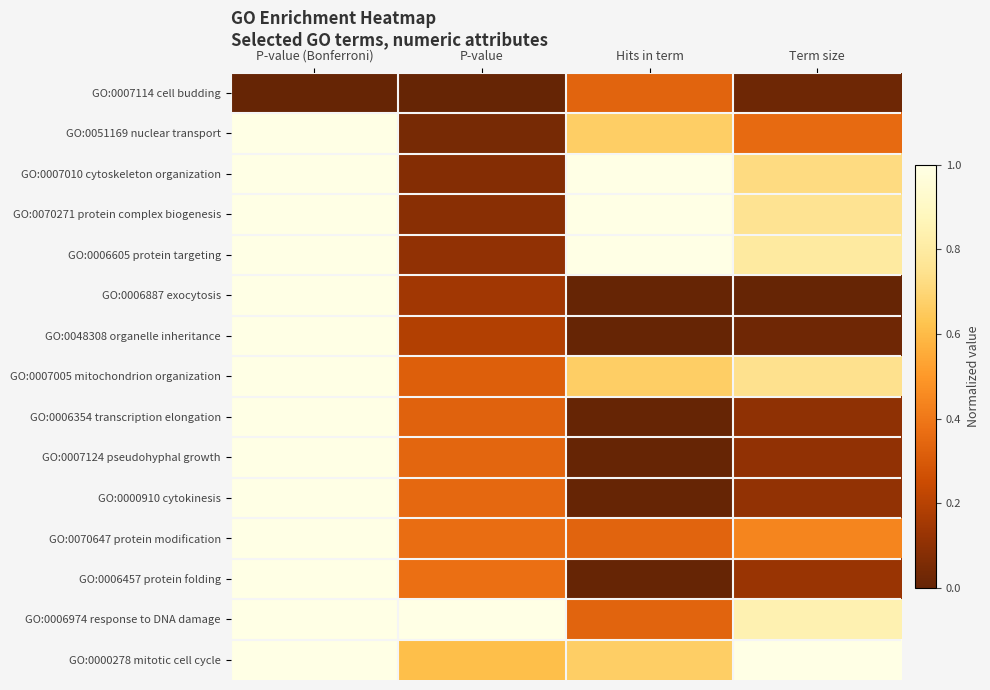

Reading right to left, transcribe all the data shown in this chart.

GO:0007114 cell budding: Term size=0.0	Hits in term=0.3	P-value=0.0	P-value (Bonferroni)=0.0
GO:0051169 nuclear transport: Term size=0.4	Hits in term=0.7	P-value=0.0	P-value (Bonferroni)=1.0
GO:0007010 cytoskeleton organization: Term size=0.7	Hits in term=1.0	P-value=0.1	P-value (Bonferroni)=1.0
GO:0070271 protein complex biogenesis: Term size=0.8	Hits in term=1.0	P-value=0.1	P-value (Bonferroni)=1.0
GO:0006605 protein targeting: Term size=0.8	Hits in term=1.0	P-value=0.1	P-value (Bonferroni)=1.0
GO:0006887 exocytosis: Term size=0.0	Hits in term=0.0	P-value=0.1	P-value (Bonferroni)=1.0
GO:0048308 organelle inheritance: Term size=0.0	Hits in term=0.0	P-value=0.2	P-value (Bonferroni)=1.0
GO:0007005 mitochondrion organization: Term size=0.7	Hits in term=0.7	P-value=0.3	P-value (Bonferroni)=1.0
GO:0006354 transcription elongation: Term size=0.1	Hits in term=0.0	P-value=0.3	P-value (Bonferroni)=1.0
GO:0007124 pseudohyphal growth: Term size=0.1	Hits in term=0.0	P-value=0.3	P-value (Bonferroni)=1.0
GO:0000910 cytokinesis: Term size=0.1	Hits in term=0.0	P-value=0.3	P-value (Bonferroni)=1.0
GO:0070647 protein modification: Term size=0.4	Hits in term=0.3	P-value=0.4	P-value (Bonferroni)=1.0
GO:0006457 protein folding: Term size=0.1	Hits in term=0.0	P-value=0.4	P-value (Bonferroni)=1.0
GO:0006974 response to DNA damage: Term size=0.8	Hits in term=0.3	P-value=1.0	P-value (Bonferroni)=1.0
GO:0000278 mitotic cell cycle: Term size=1.0	Hits in term=0.7	P-value=0.6	P-value (Bonferroni)=1.0